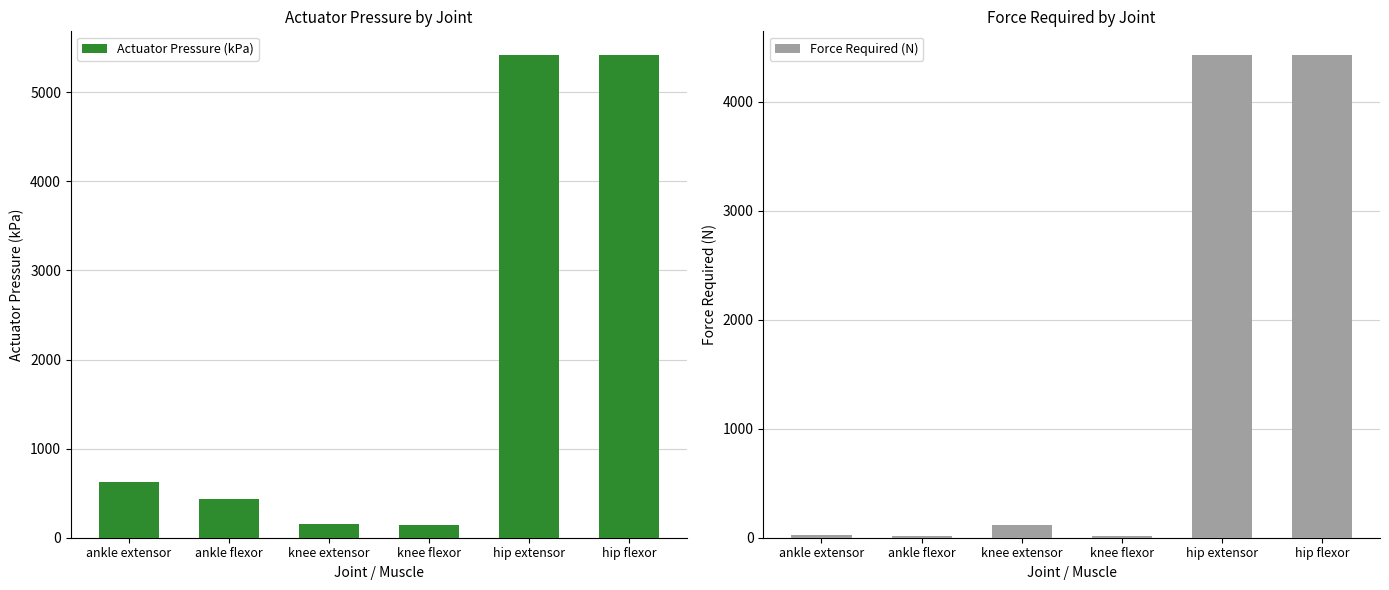

What is the sum of the Force Required (N) values at hip flexor and ankle extensor?

4453.7